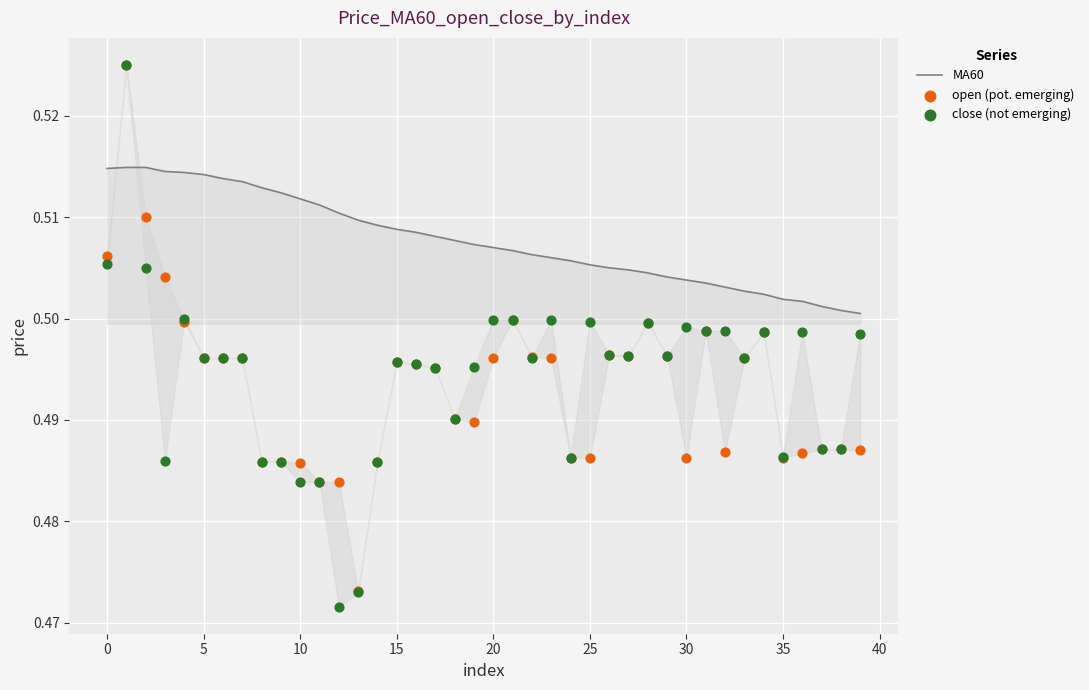

Which series contains the lowest Y value?

close (not emerging)